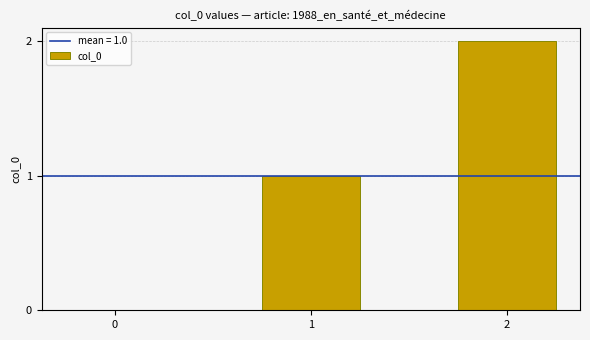

Reading left to right, what are all the values shown in this chart?

0	1	2